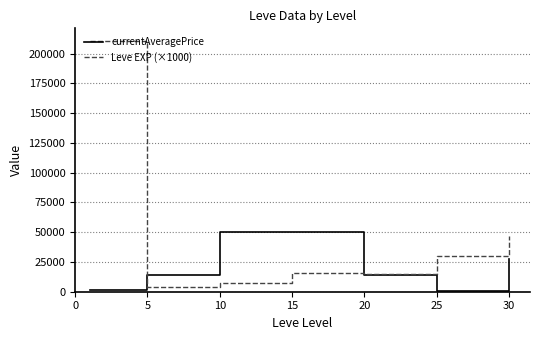

Which series has the largest range (max minus min)?

Leve EXP (×1000)